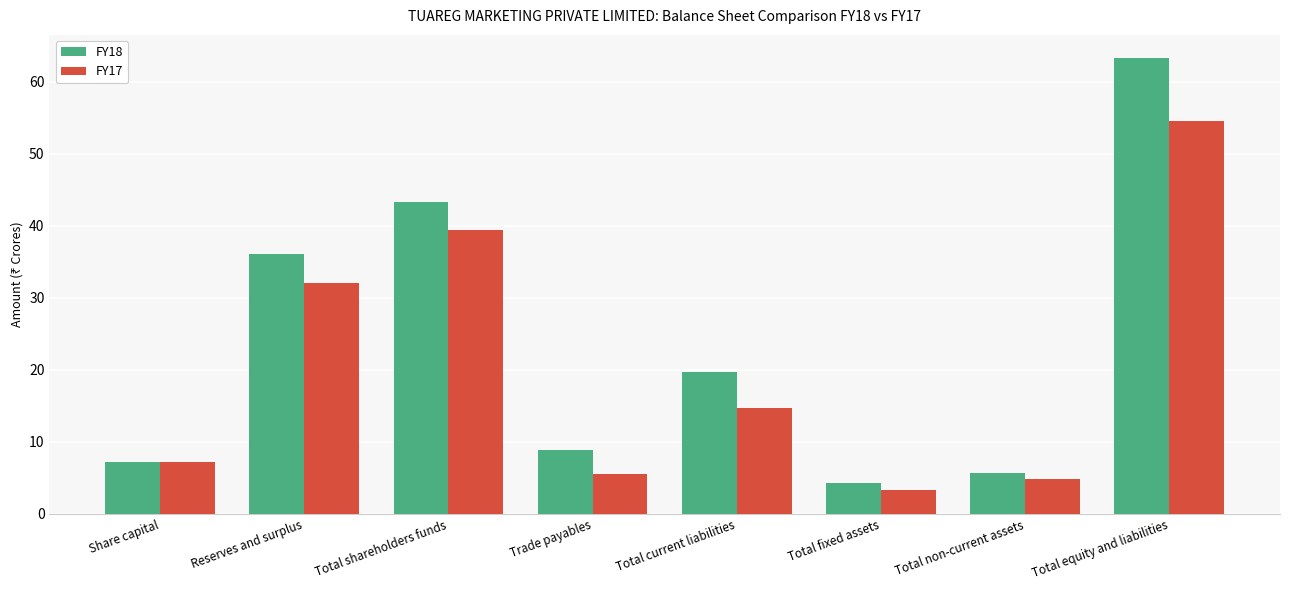

What are all the series names shown in the legend?

FY18, FY17